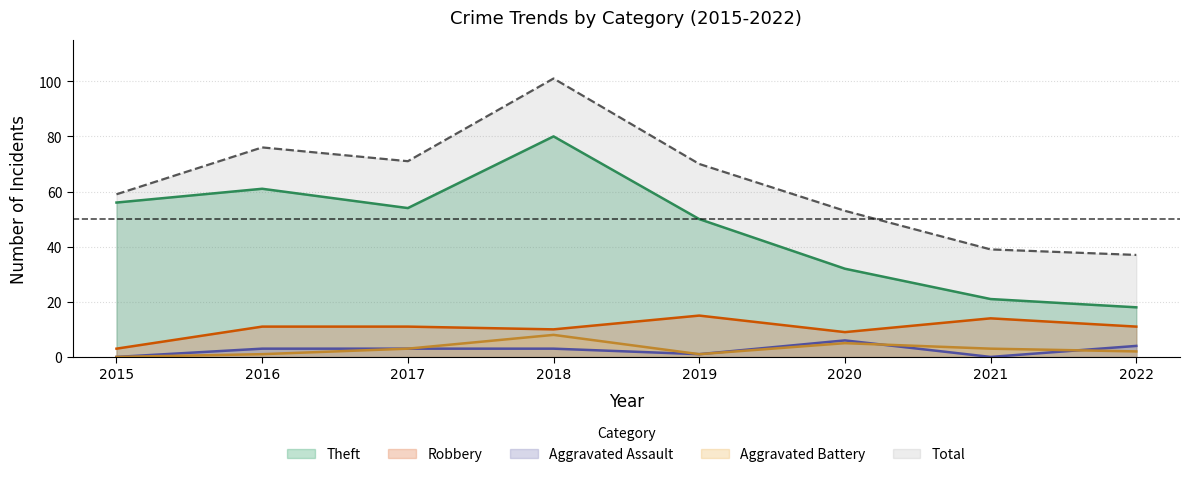

Between 2015 and 2019, which series saw the biggest shift?

Robbery